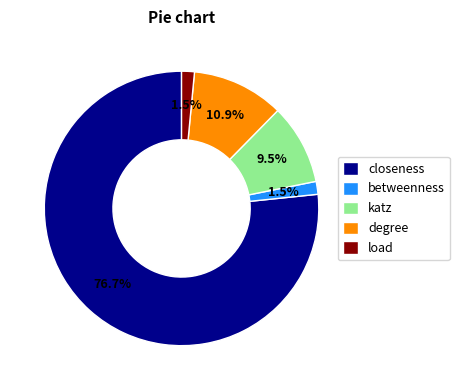

How much of the chart is everything except degree?

89.1%